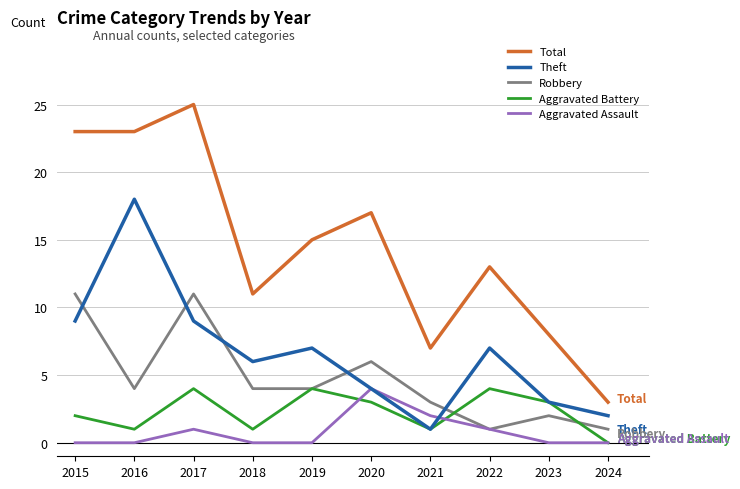

What are all the series names shown in the legend?

Total, Theft, Robbery, Aggravated Battery, Aggravated Assault